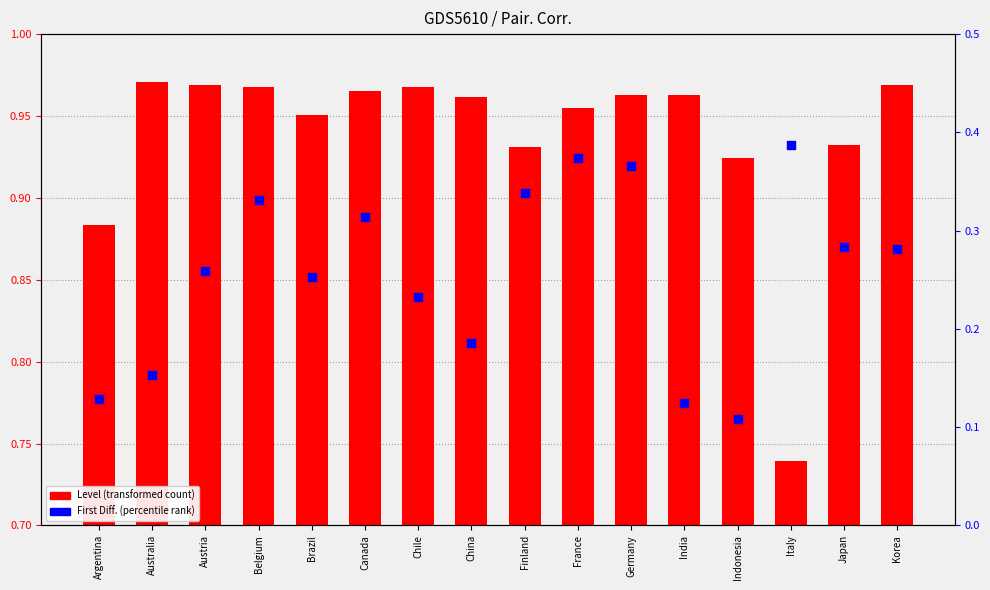

At which category is the sum across all series the highest?

France